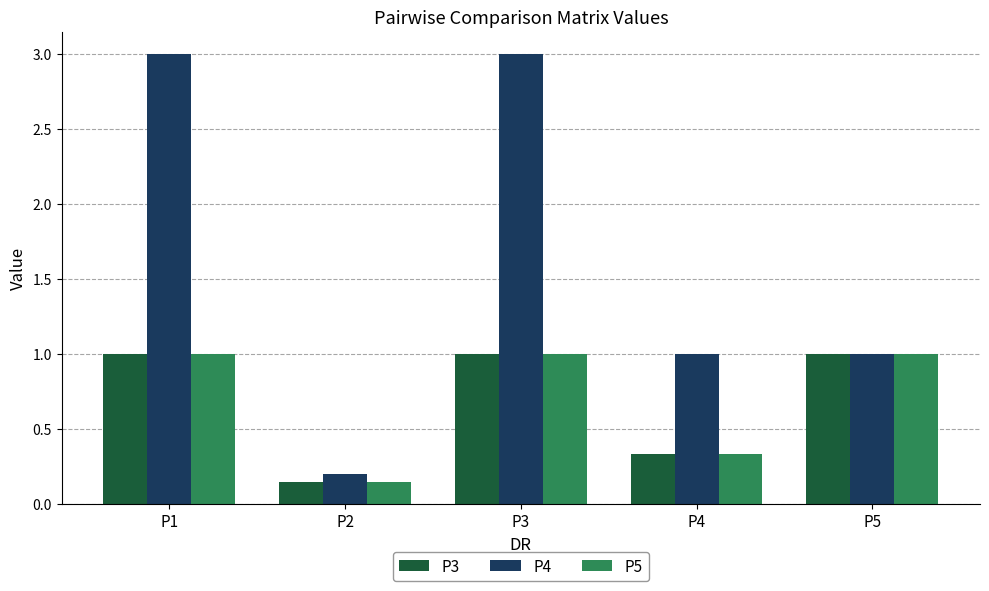

What is the total value across all series at P4?

1.7